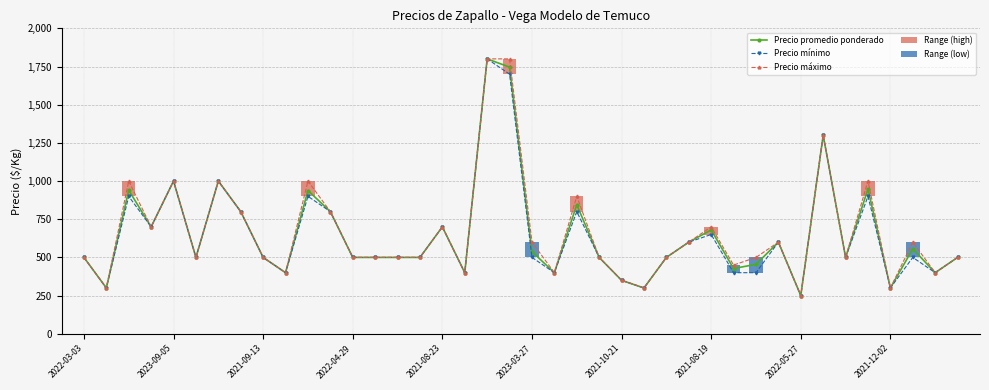

What is the maximum value for Precio mínimo?

1800